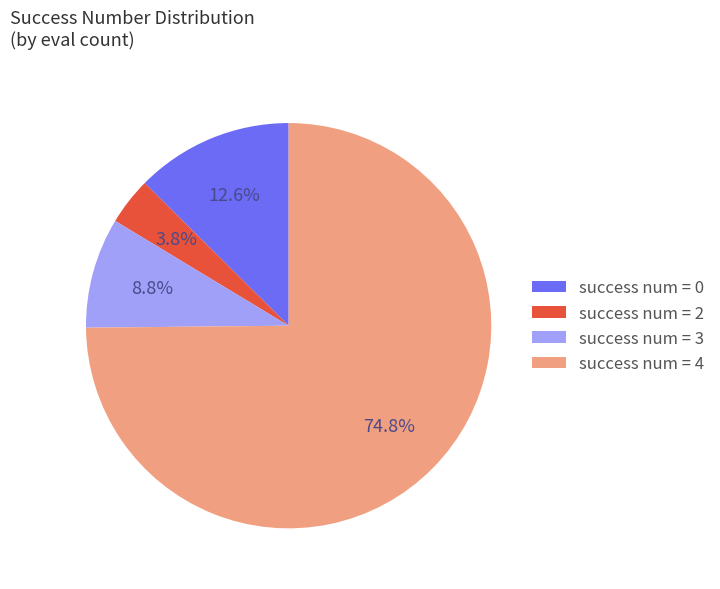

Which slice is the smallest?

success num = 2